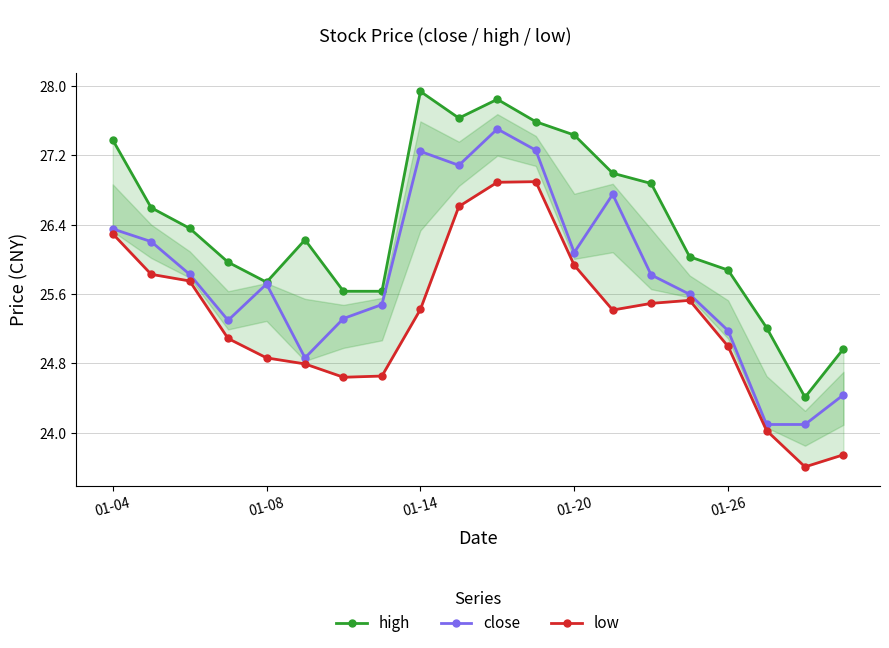

The value of low at 01-04 is 26.3. True or false?

True